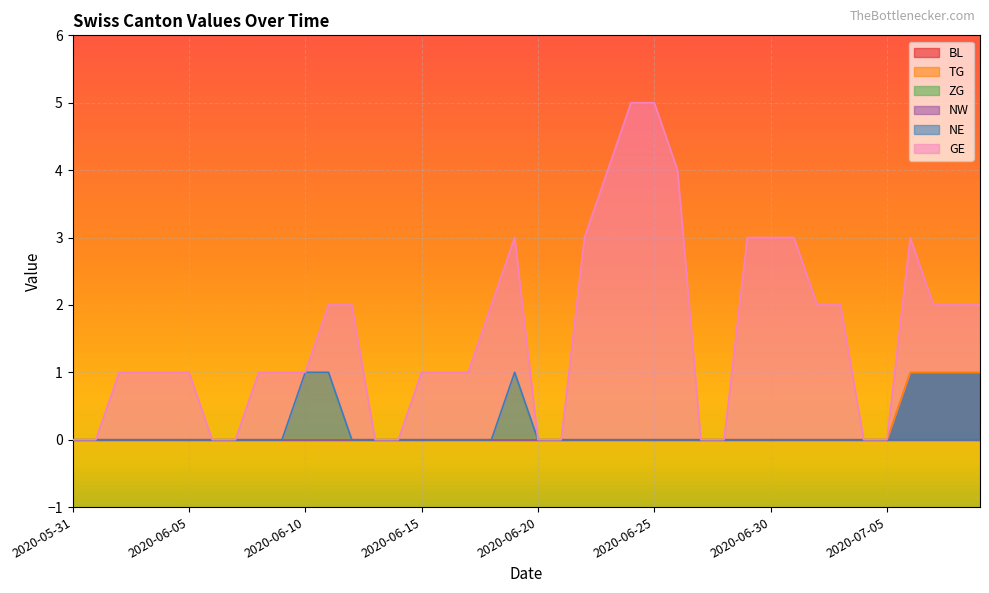

How many values in the GE series exceed 1?

18